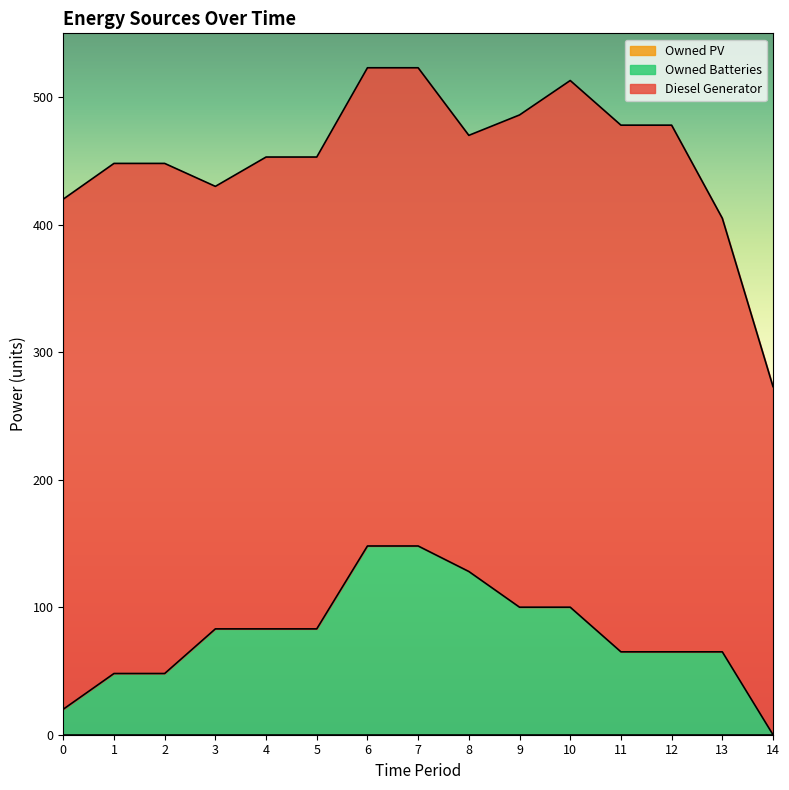

True or false: Owned PV and Owned Batteries intersect in this chart.

False